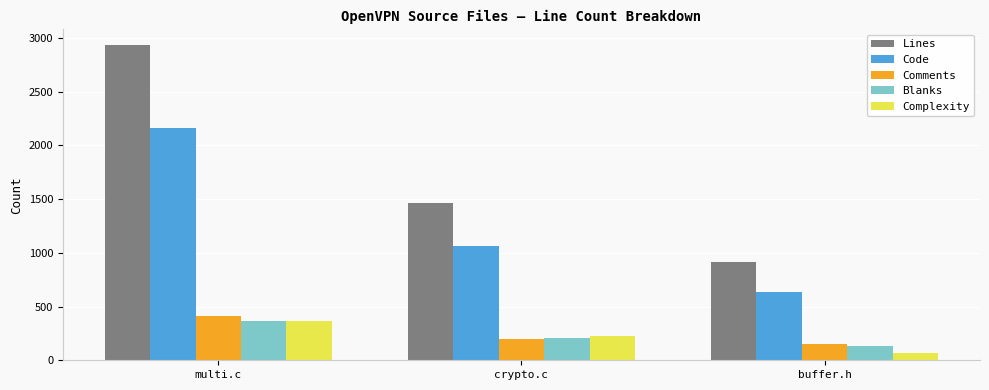

What is the difference between the maximum and minimum values in the Comments series?

260